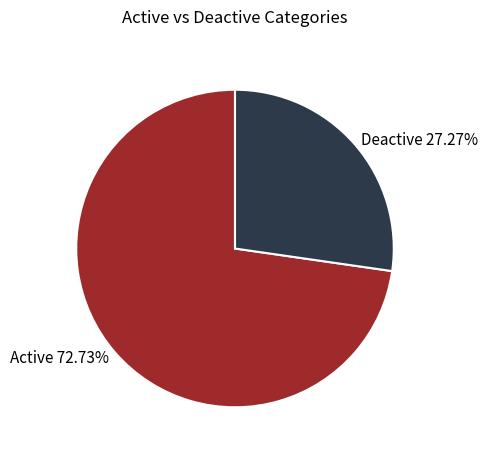

What is the smallest slice in the pie chart?

Deactive